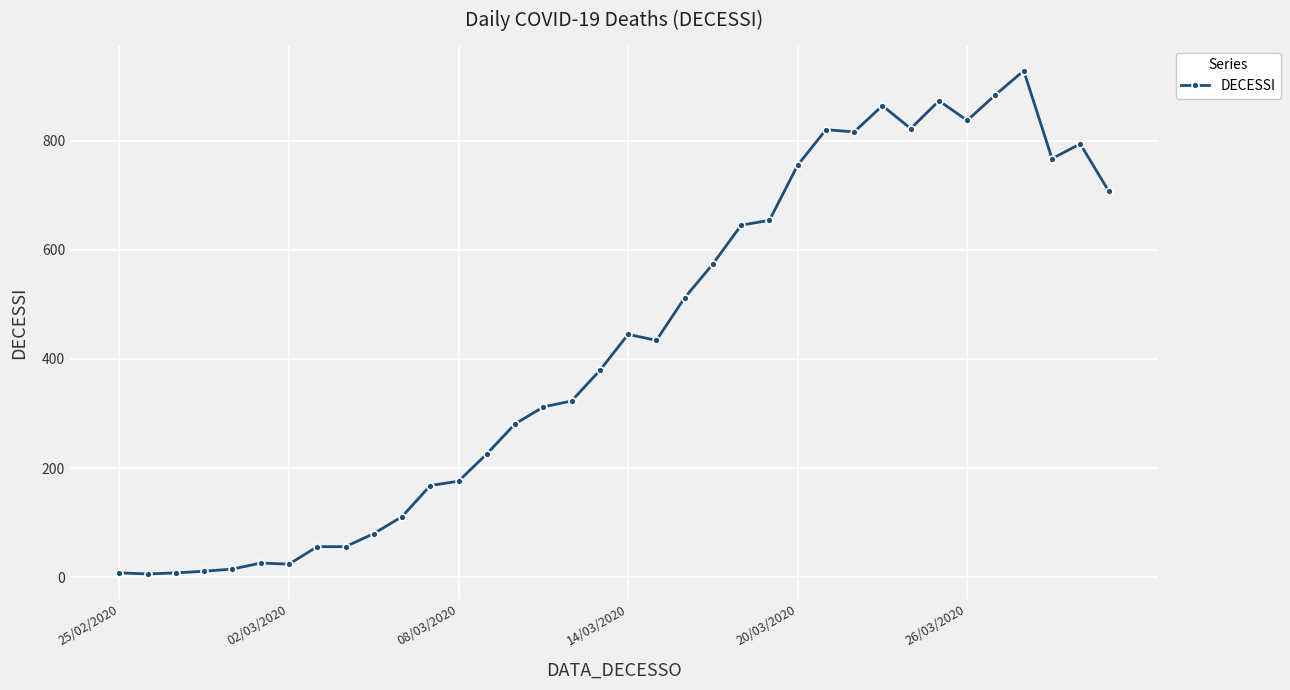

How many series are shown in this chart?

1